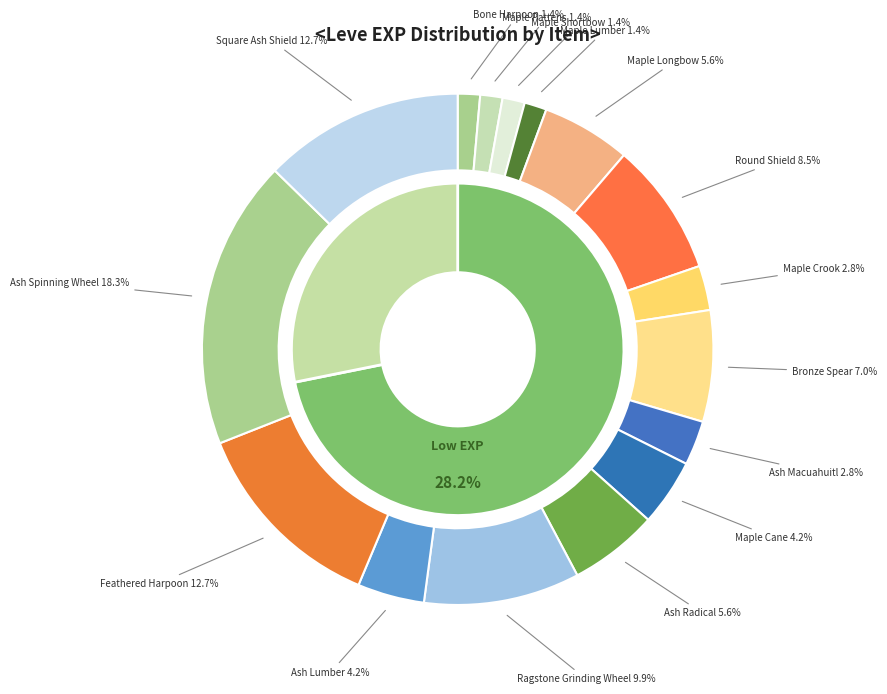

True or false: Maple Shortbow accounts for 9% of the total.

False